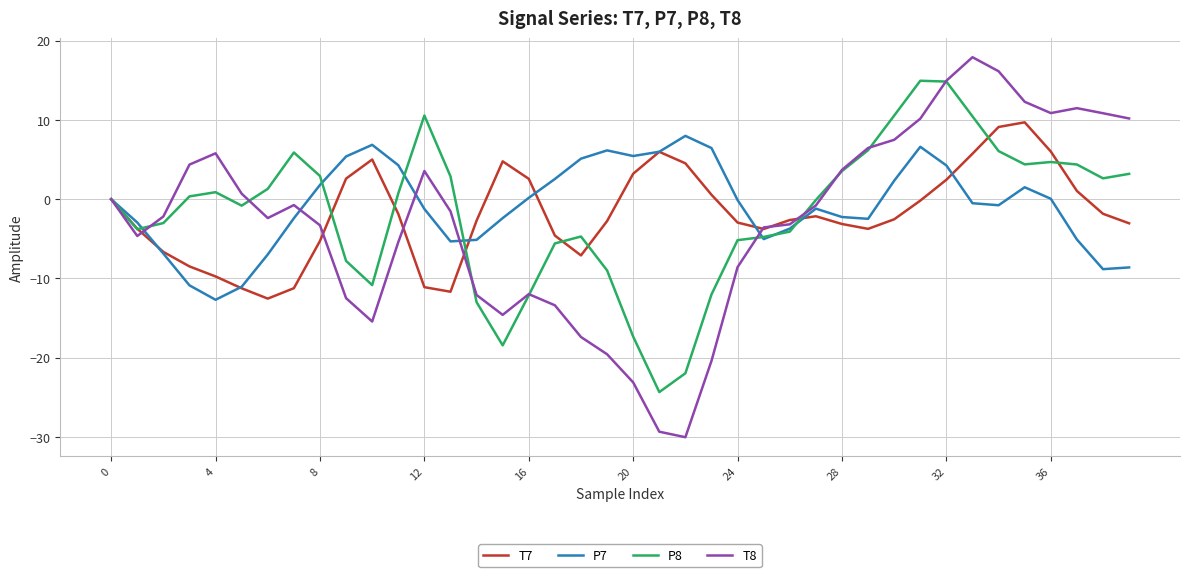

What is the minimum value shown in the chart?

-30.0